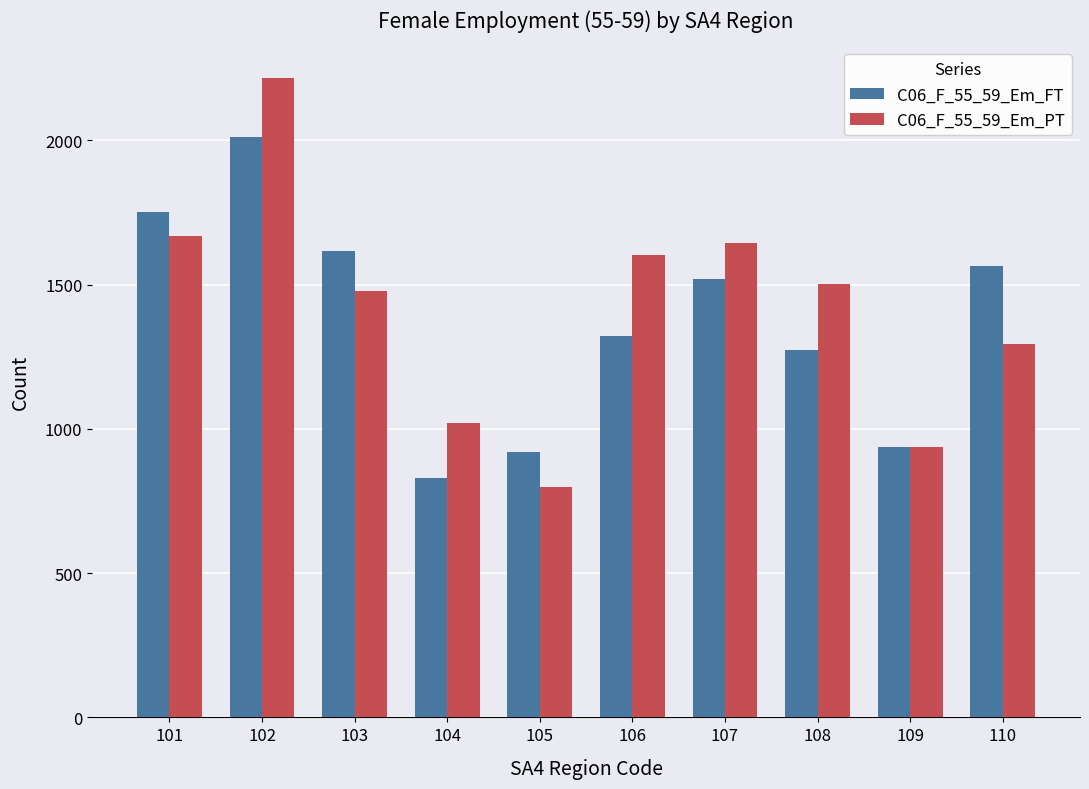

What is the value of the C06_F_55_59_Em_FT bar at the 5th from the left?

919